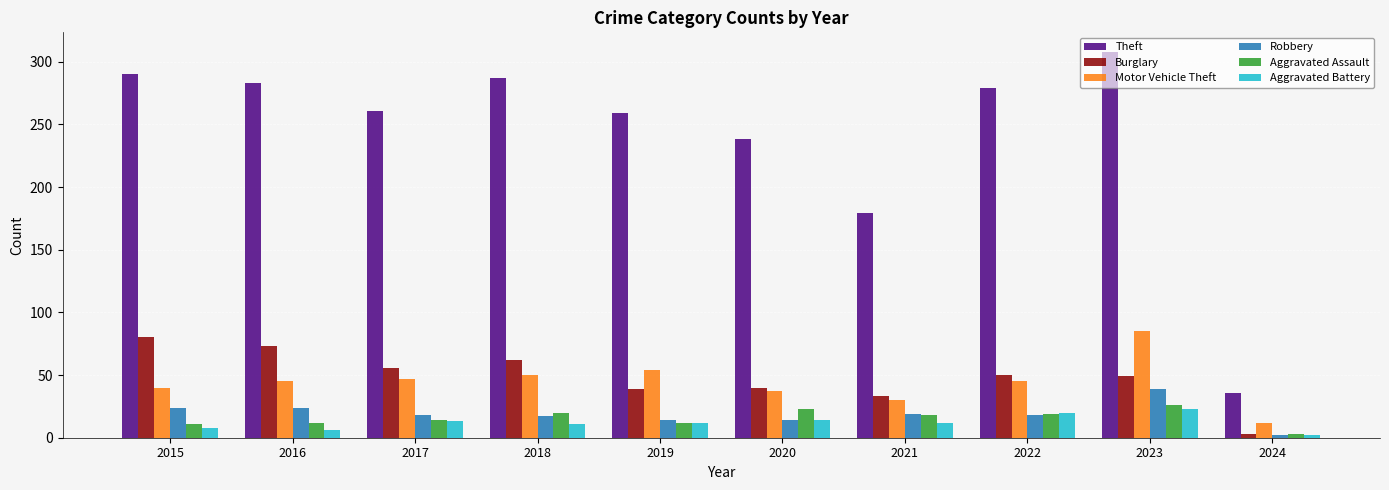

What is the approximate value of Aggravated Assault at 2015, to the nearest 5?

10